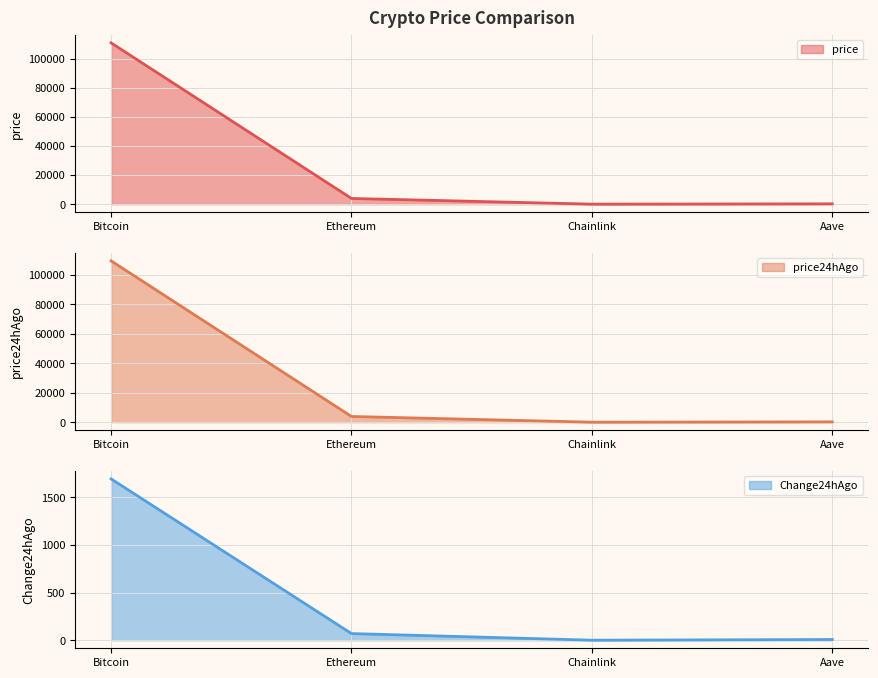

True or false: price has more than 0 points higher than both neighbors.

False